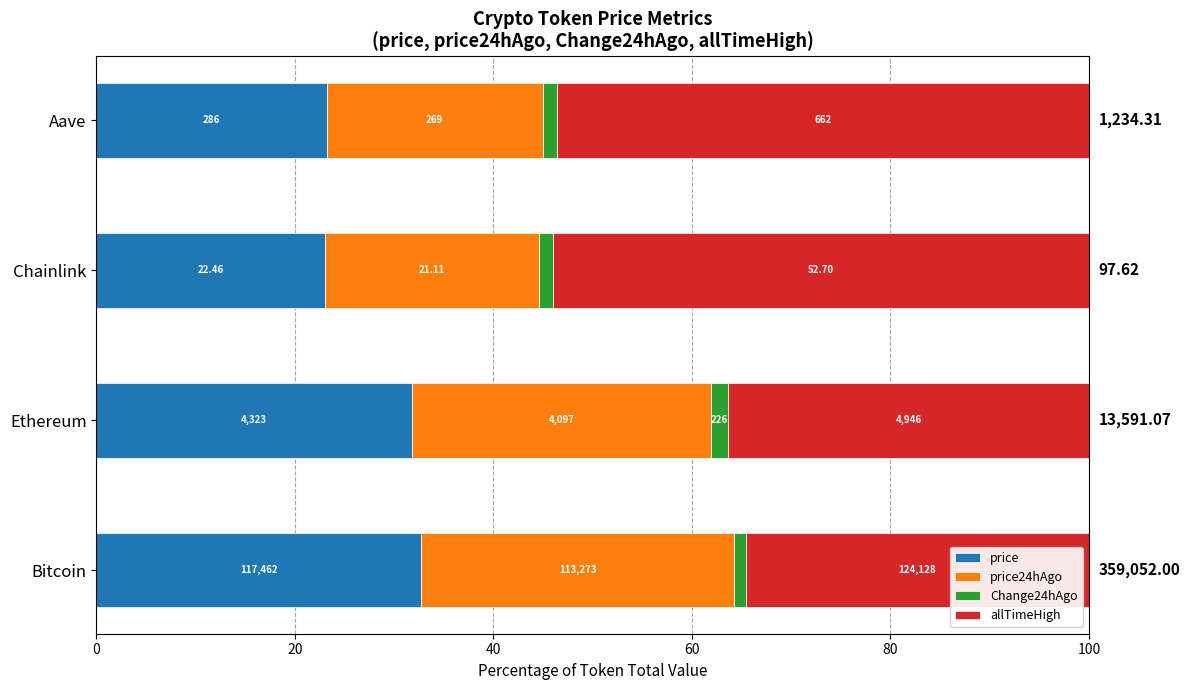

What are all the series names shown in the legend?

price, price24hAgo, Change24hAgo, allTimeHigh